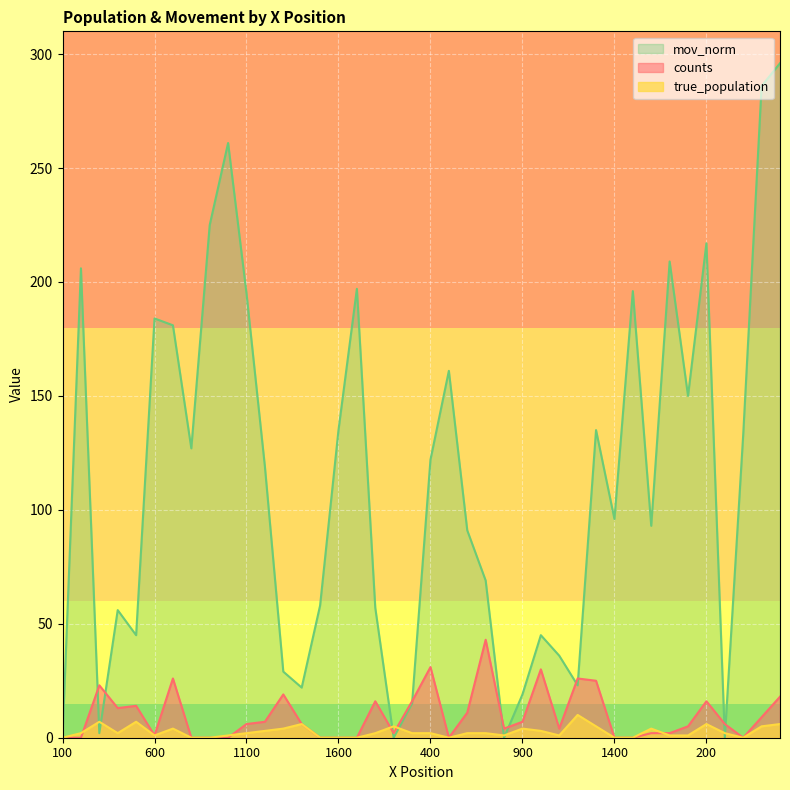

Count the number of data series in this chart.

3